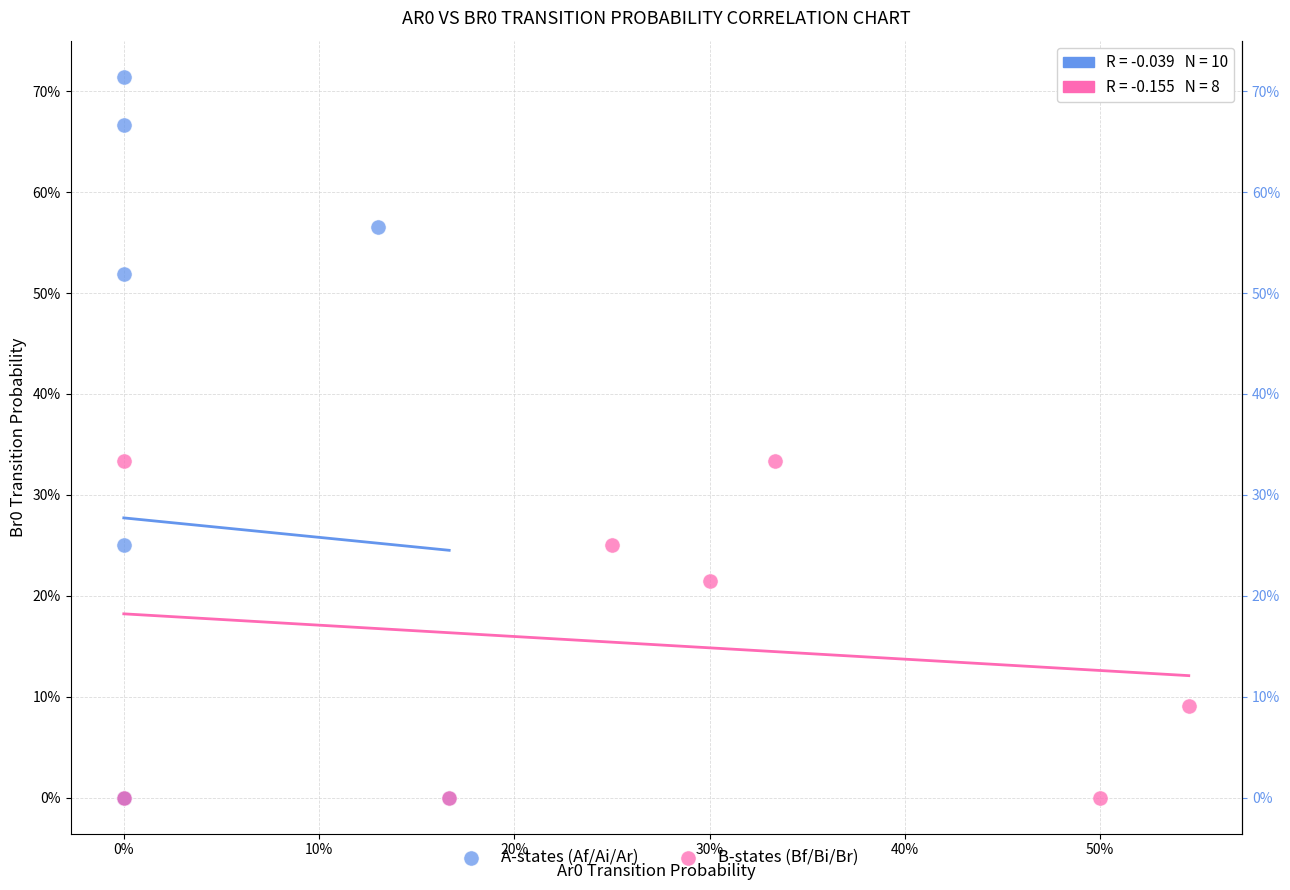

What are all the series names shown in the legend?

A-states (Af/Ai/Ar), B-states (Bf/Bi/Br)